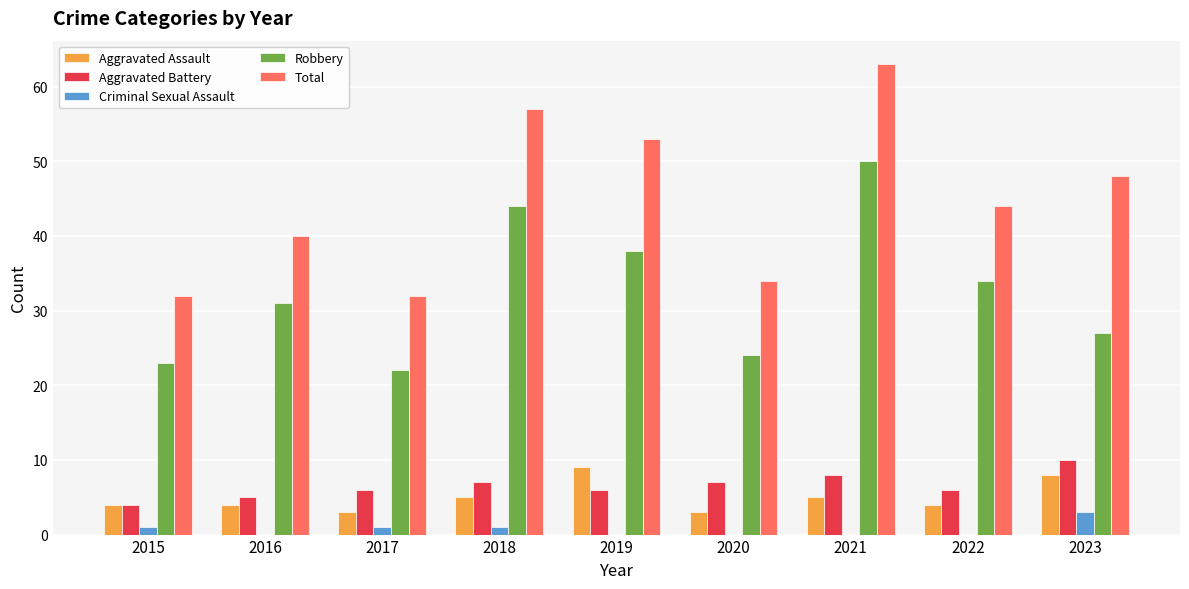

Which series changed the most between 2016 and 2021?

Total